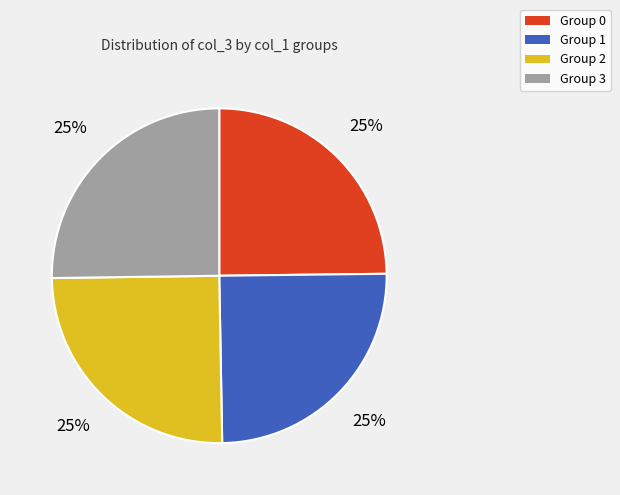

Is there any slice that represents more than half of the pie?

No